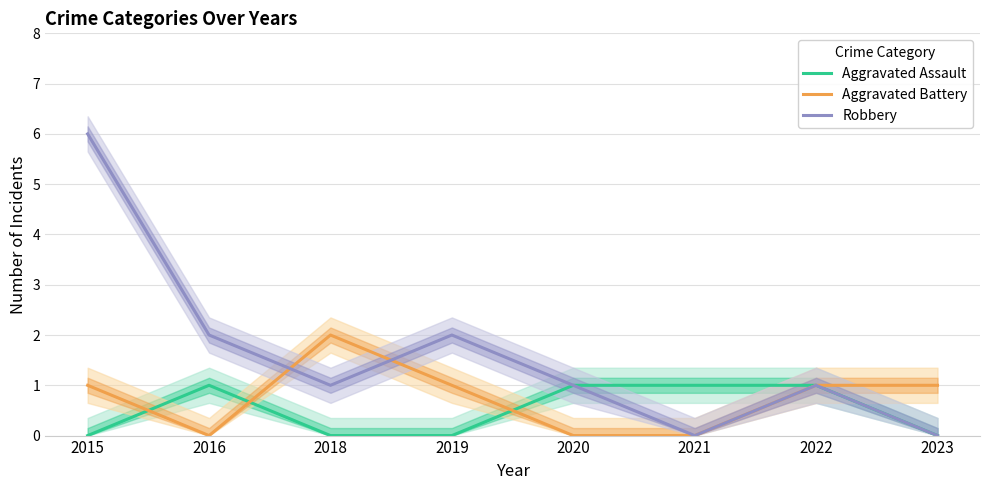

True or false: Robbery and Aggravated Assault intersect in this chart.

False